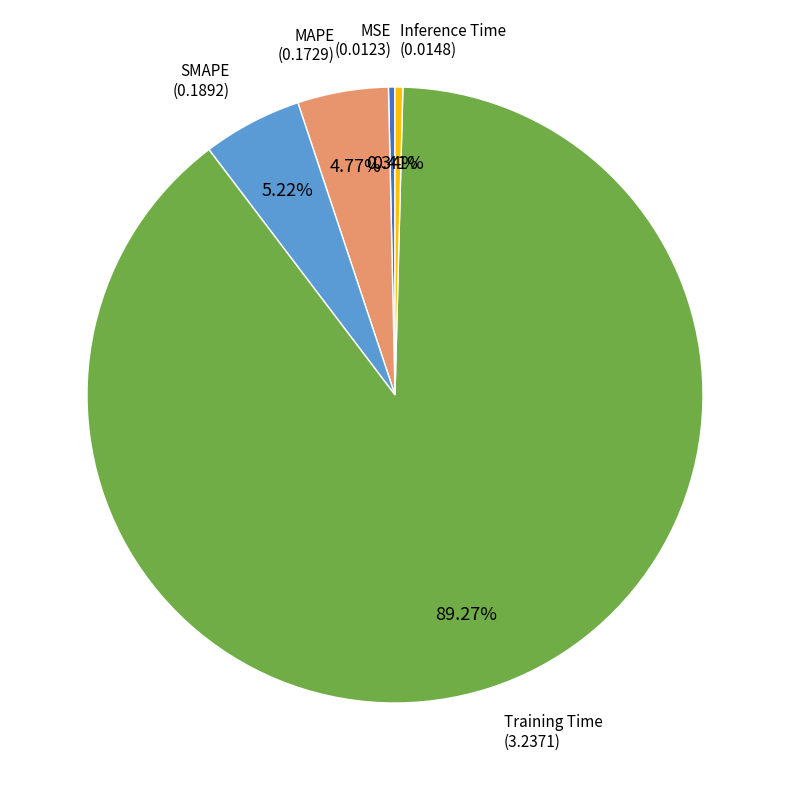

Is there any slice that represents more than half of the pie?

Yes